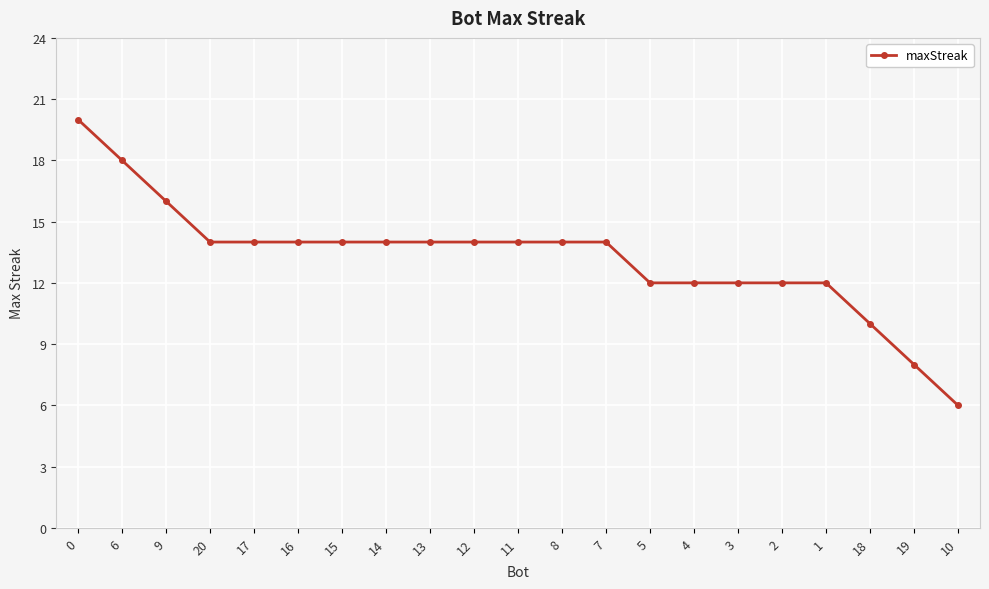

At which category does the chart reach its minimum across all series?

10